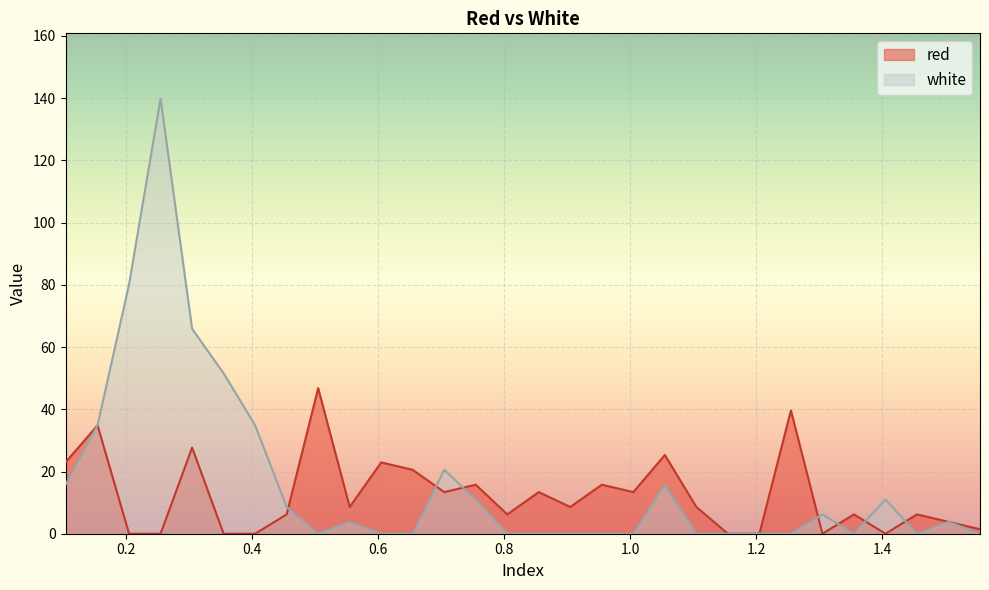

The white series shows 16.9 at 1.405. True or false?

False